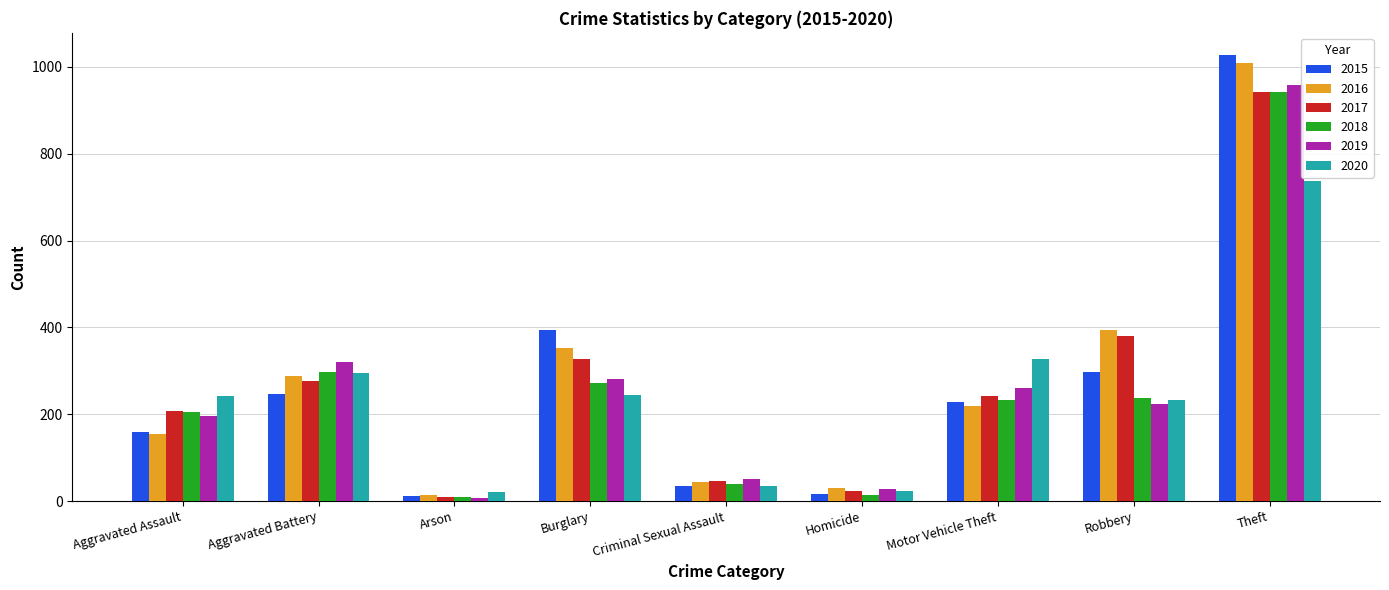

What is the maximum value shown in the chart?

1027